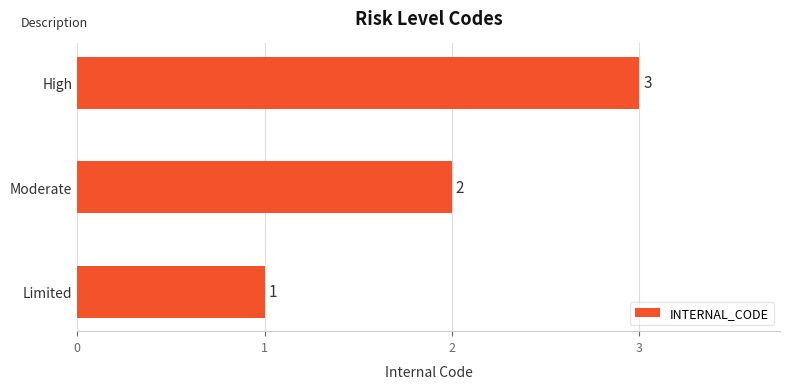

What is the change in value from Limited to Moderate?

+1